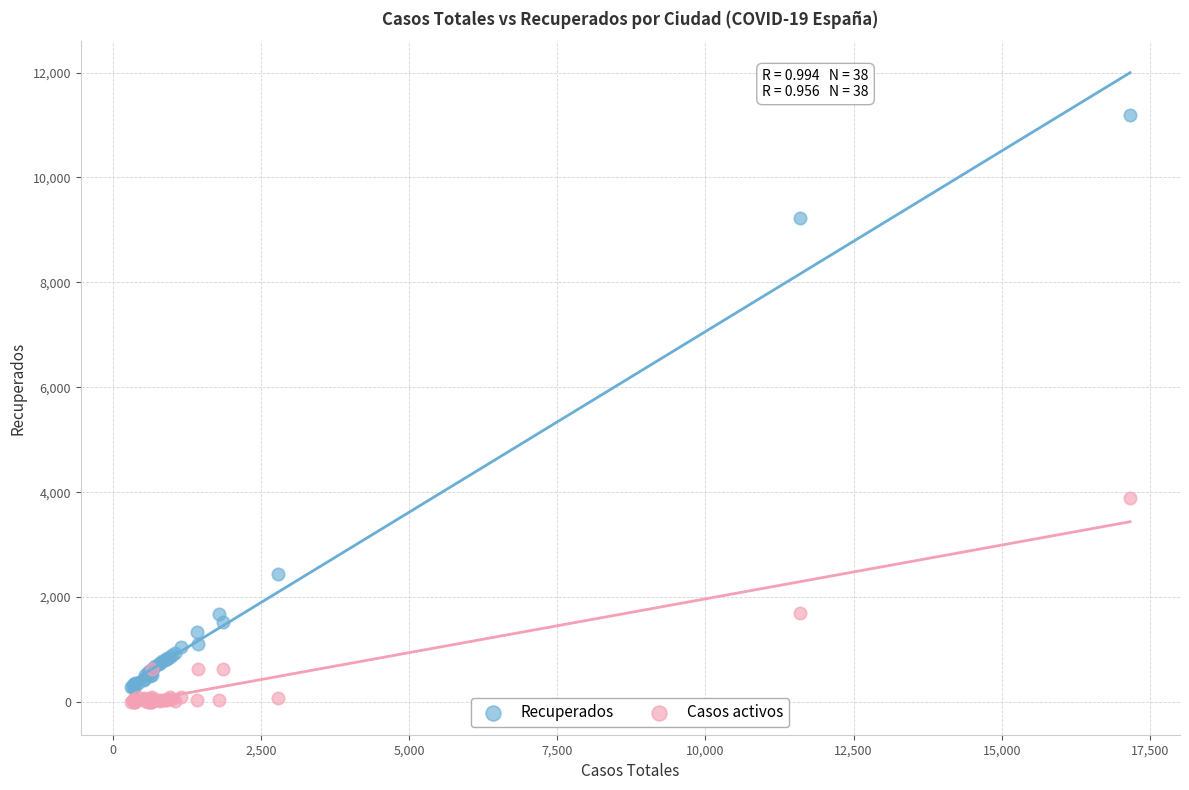

Across all series, what Y value is closest to 5597?

3882